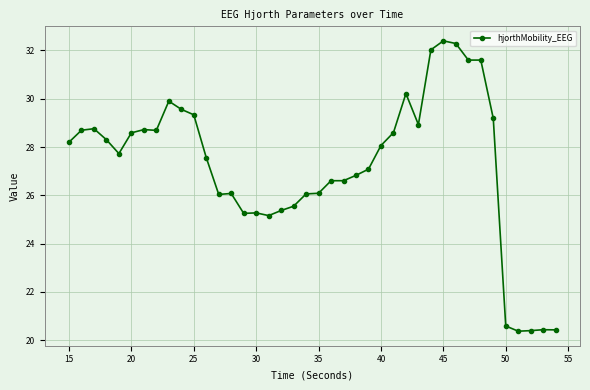

What is the value of the 3rd point from the left?

28.8